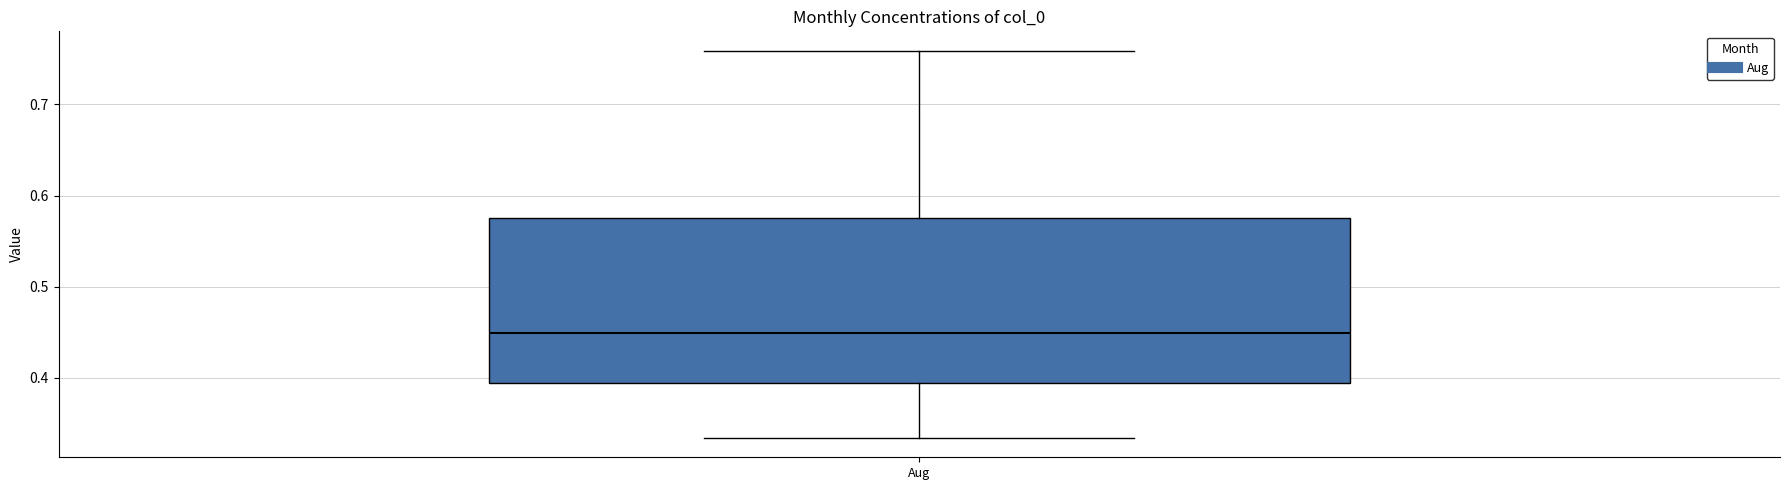

Read this box plot against the y-axis: the position of the median line, the range covered by the box, and the ends of both whiskers. The values are not printed on the chart, so give them approximately, as read against the axis.

median 0.45, box 0.39 to 0.58, whiskers 0.33 to 0.76